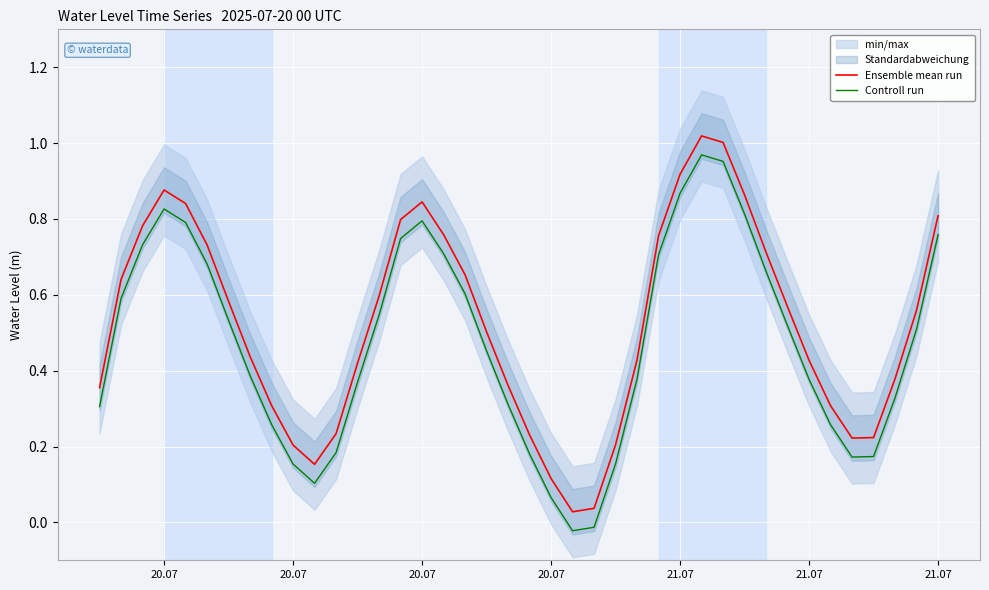

Between 21.07 and 21.07, which is larger?

21.07